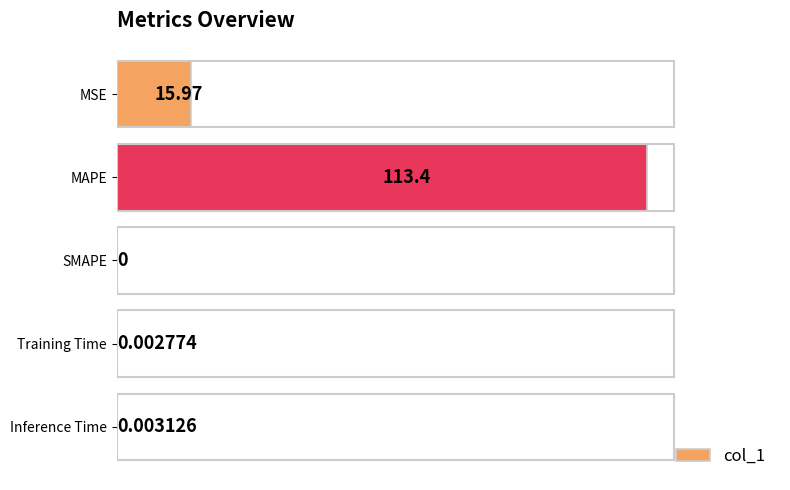

At which label is the value closest to 56?

MSE